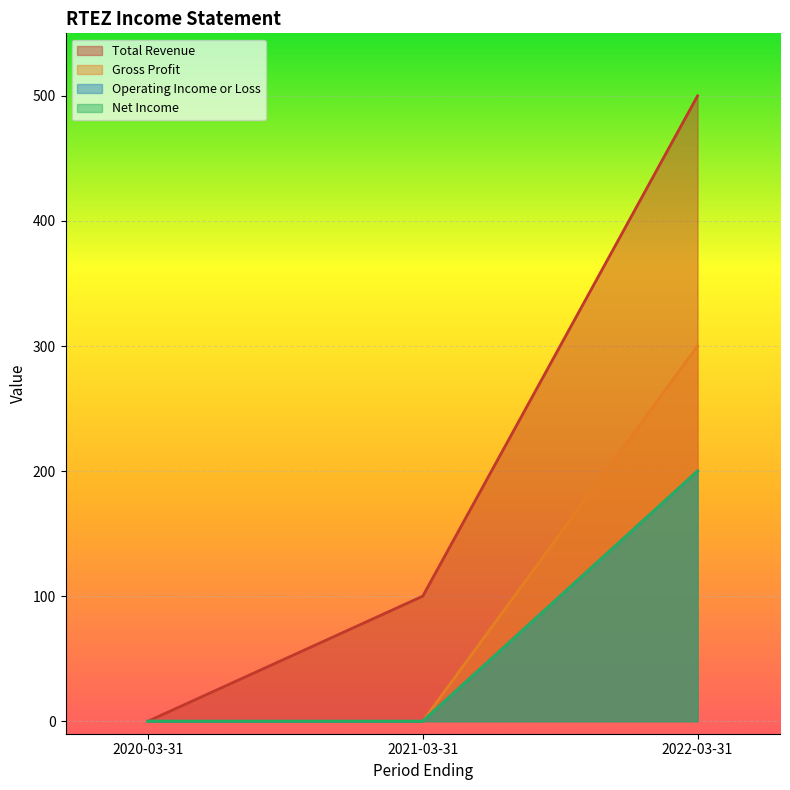

Reading right to left, transcribe all the data shown in this chart.

Total Revenue: 2022-03-31=500	2021-03-31=100	2020-03-31=0
Gross Profit: 2022-03-31=300	2021-03-31=0	2020-03-31=0
Operating Income or Loss: 2022-03-31=200	2021-03-31=0	2020-03-31=0
Net Income: 2022-03-31=200	2021-03-31=0	2020-03-31=0